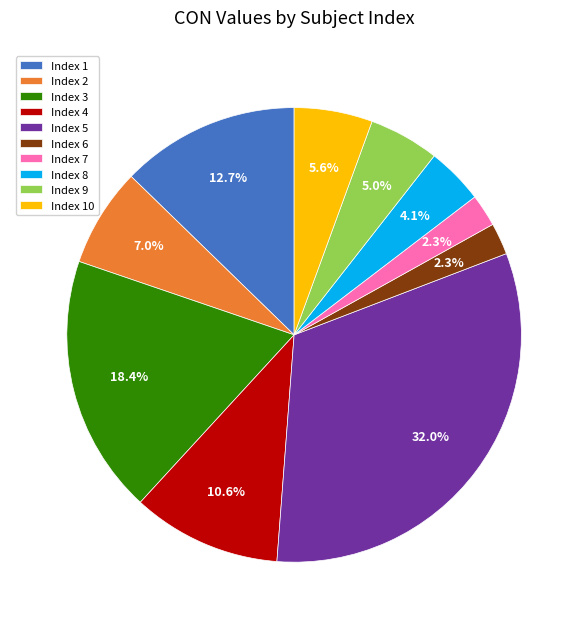

Which has a higher value, Index 3 or Index 5?

Index 5